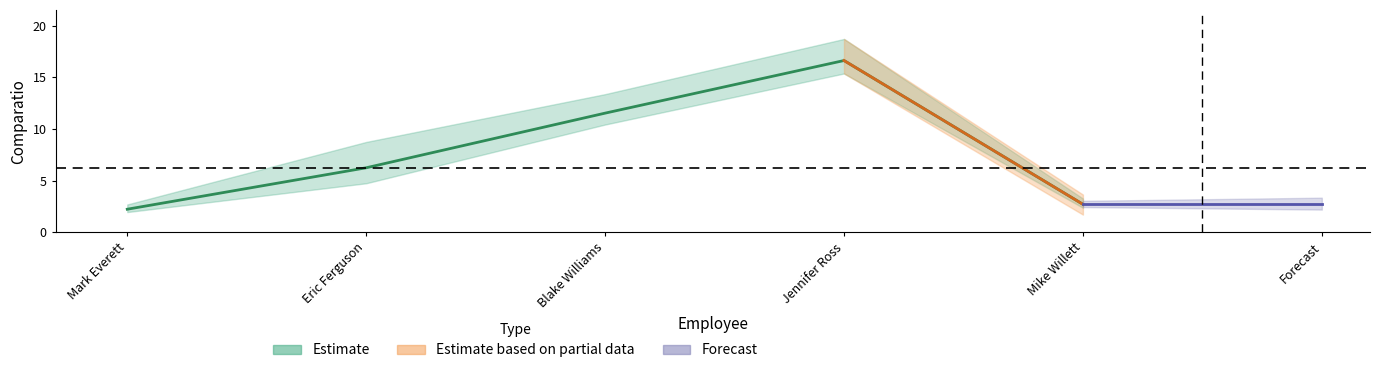

At which label is the value closest to 9?

Blake Williams